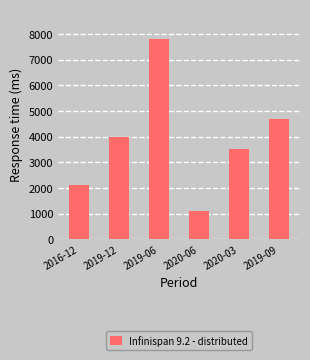

Reading right to left, transcribe all the data shown in this chart.

2019-09=4700	2020-03=3500	2020-06=1100	2019-06=7800	2019-12=4000	2016-12=2100